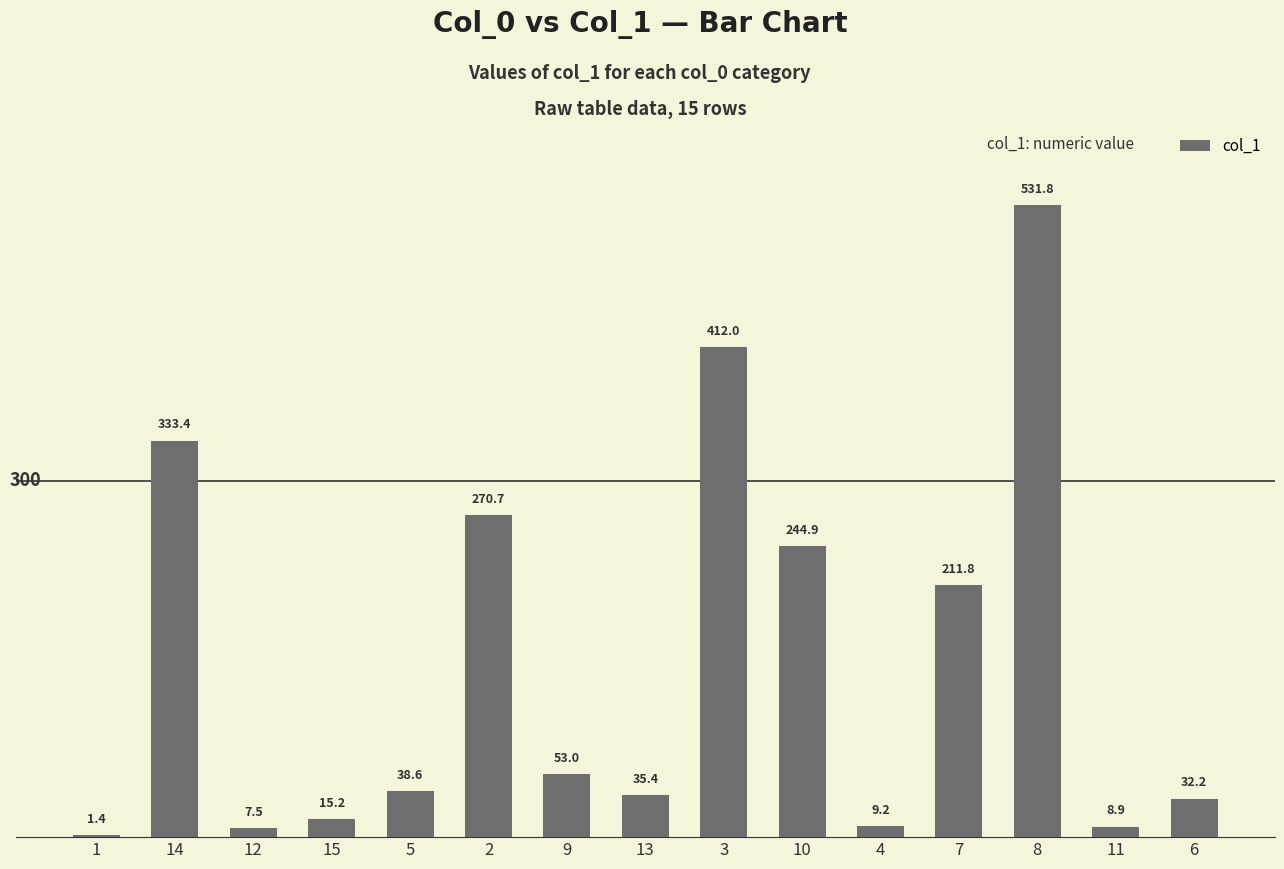

Reading left to right, list all the values displayed in this chart.

1.4	333.4	7.5	15.2	38.6	270.7	53.0	35.4	412.0	244.9	9.2	211.8	531.8	8.9	32.2